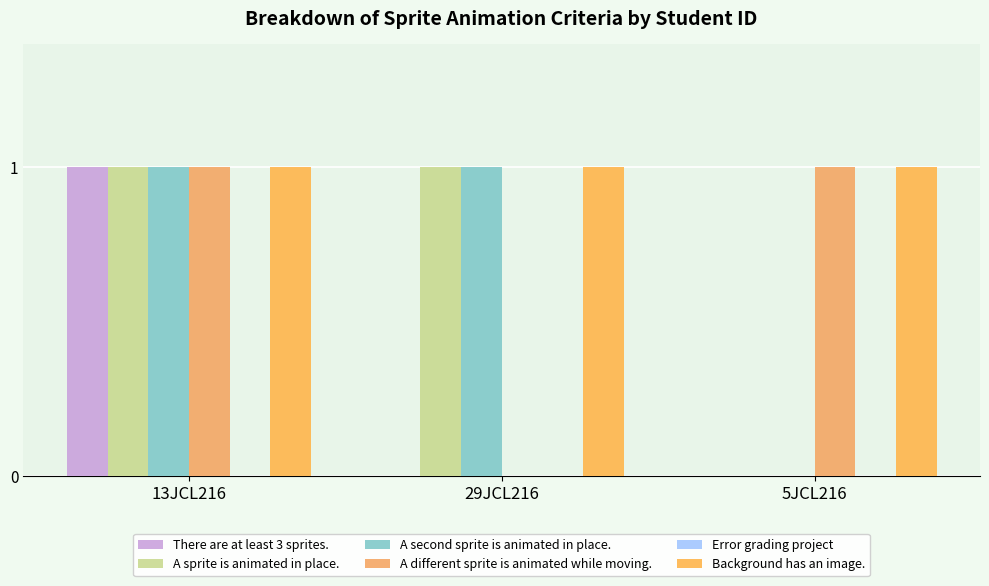

What is the sum of the A different sprite is animated while moving. values at 5JCL216 and 29JCL216?

1